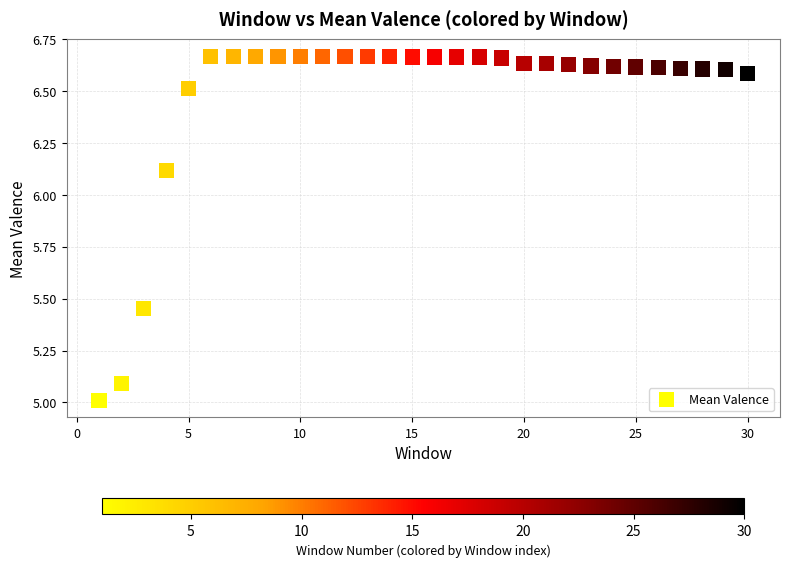

What is the range of X values (max minus min)?

29.0